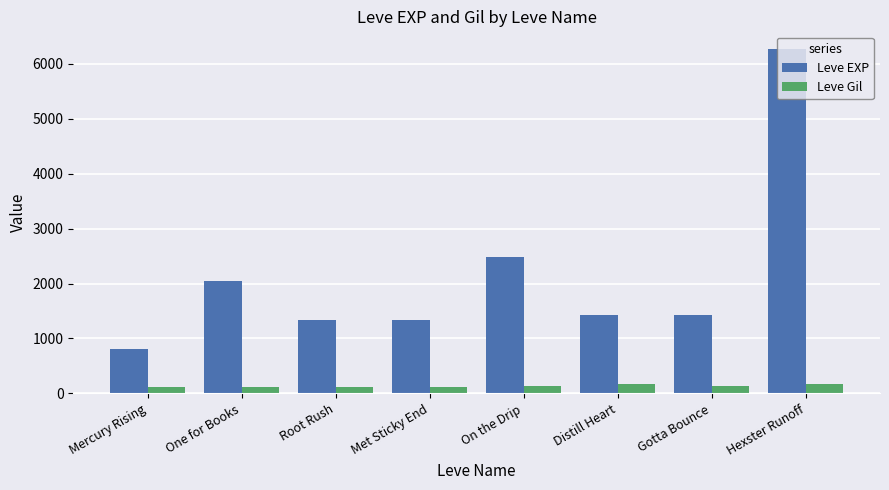

What is the smallest value displayed?

113